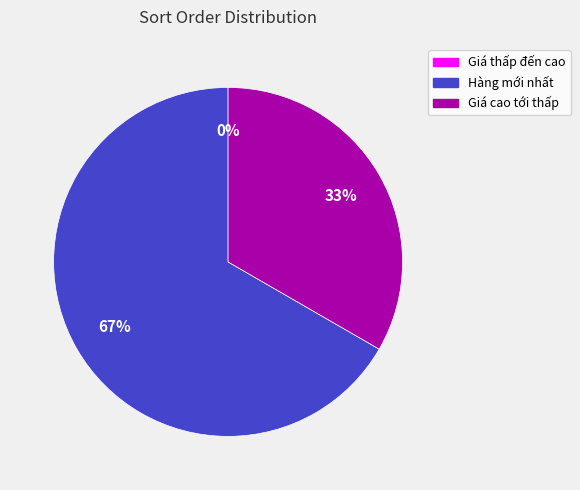

To the nearest percent, what is the average slice percentage?

33%